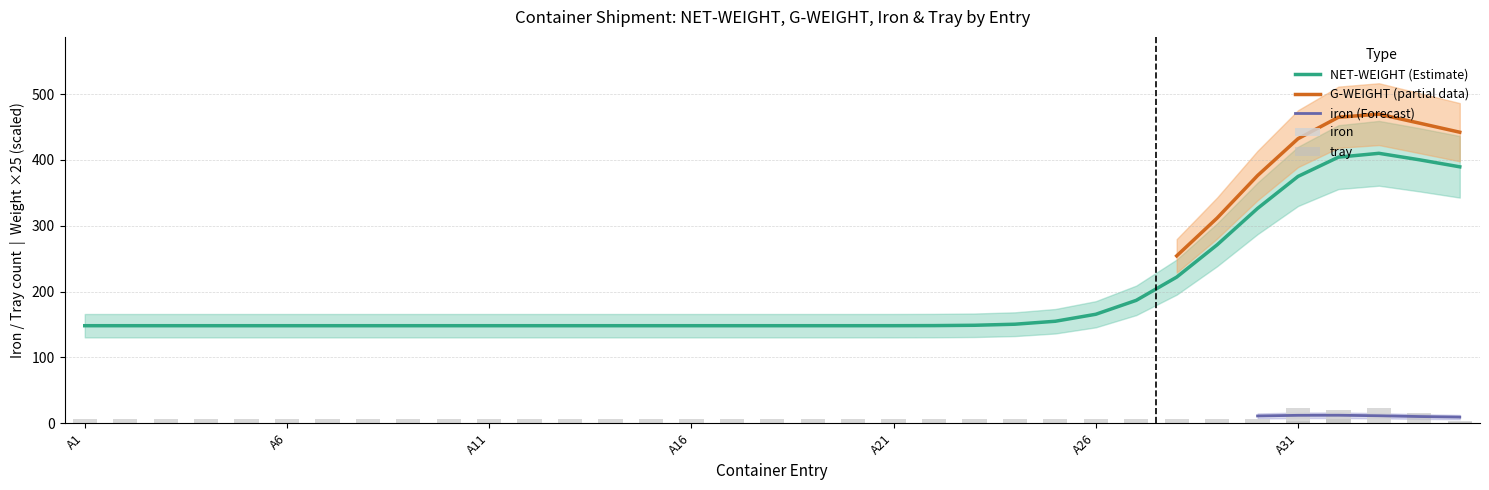

What is the highest value of the NET-WEIGHT (Estimate) series?

410.0